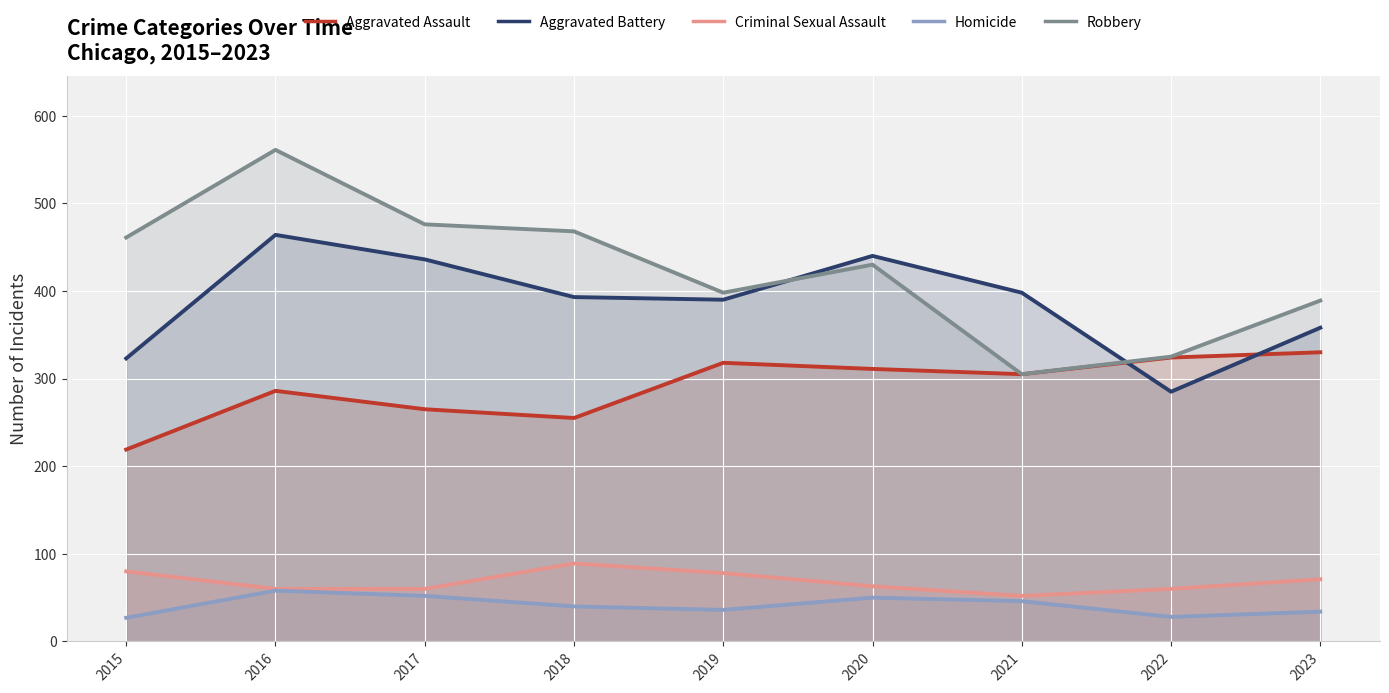

The value of Aggravated Battery at 2020 is 614. True or false?

False